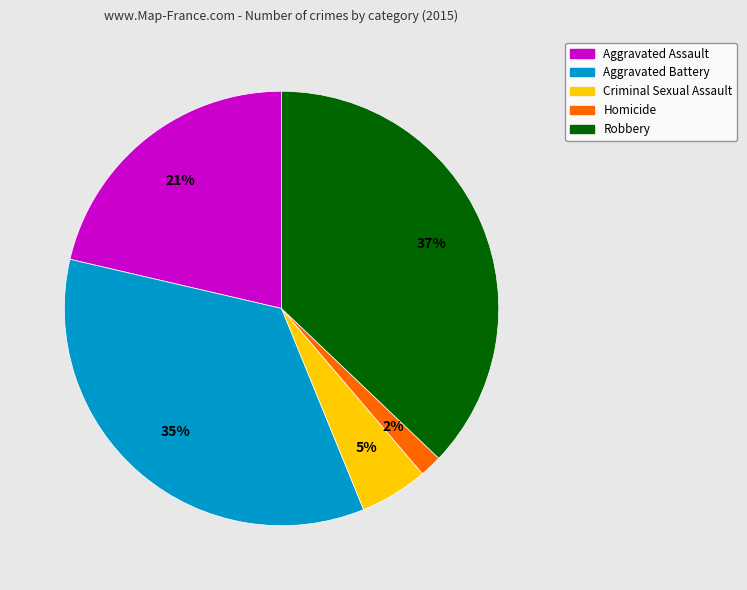

Which category has the biggest portion of the pie?

Robbery